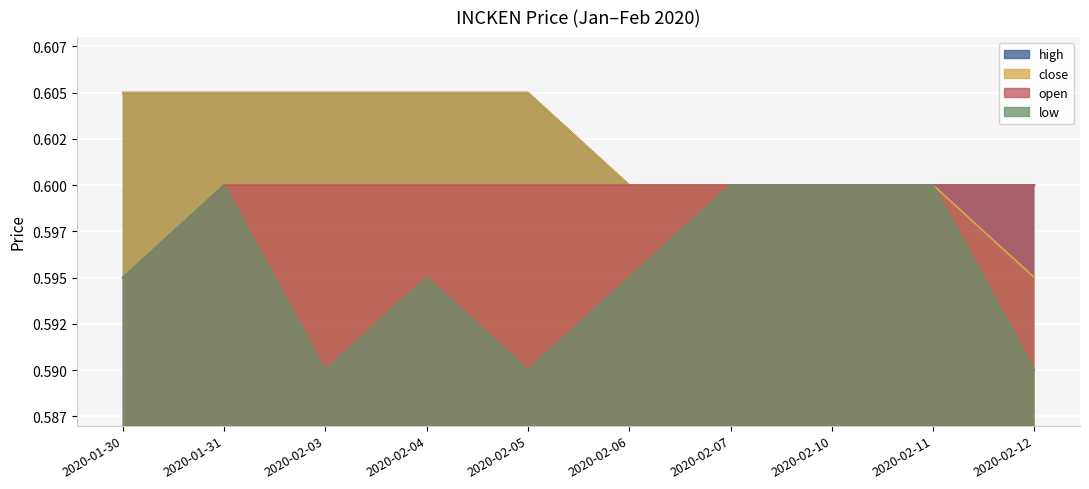

Reading right to left, transcribe all the data shown in this chart.

high: 2020-02-12=0.6	2020-02-11=0.6	2020-02-10=0.6	2020-02-07=0.6	2020-02-06=0.6	2020-02-05=0.6	2020-02-04=0.6	2020-02-03=0.6	2020-01-31=0.6	2020-01-30=0.6
close: 2020-02-12=0.6	2020-02-11=0.6	2020-02-10=0.6	2020-02-07=0.6	2020-02-06=0.6	2020-02-05=0.6	2020-02-04=0.6	2020-02-03=0.6	2020-01-31=0.6	2020-01-30=0.6
open: 2020-02-12=0.6	2020-02-11=0.6	2020-02-10=0.6	2020-02-07=0.6	2020-02-06=0.6	2020-02-05=0.6	2020-02-04=0.6	2020-02-03=0.6	2020-01-31=0.6	2020-01-30=0.6
low: 2020-02-12=0.6	2020-02-11=0.6	2020-02-10=0.6	2020-02-07=0.6	2020-02-06=0.6	2020-02-05=0.6	2020-02-04=0.6	2020-02-03=0.6	2020-01-31=0.6	2020-01-30=0.6